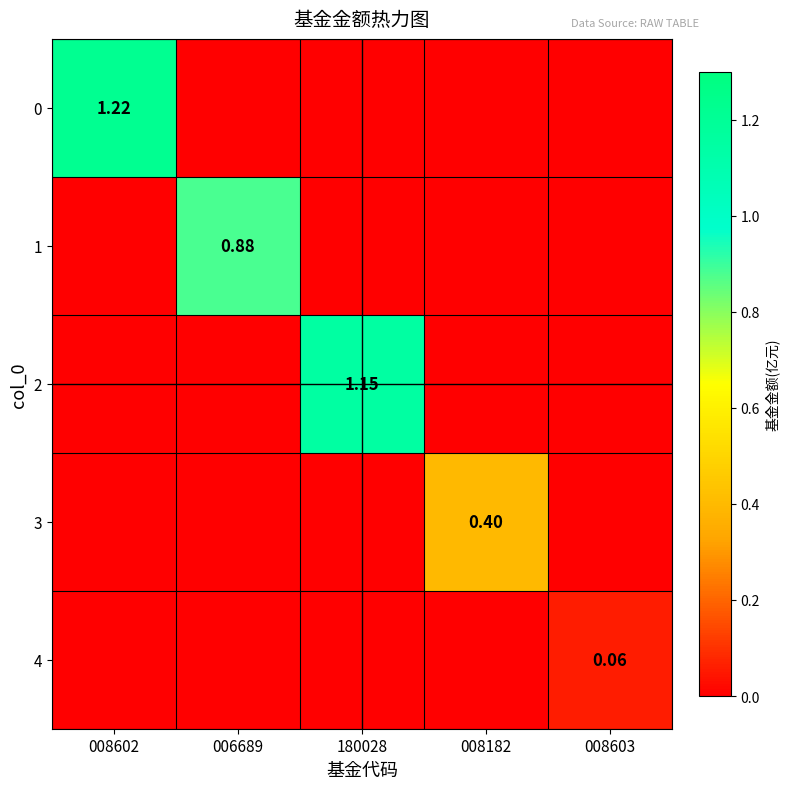

Is the value of 0 at 008602 greater than the value of 4 at 008603?

Yes